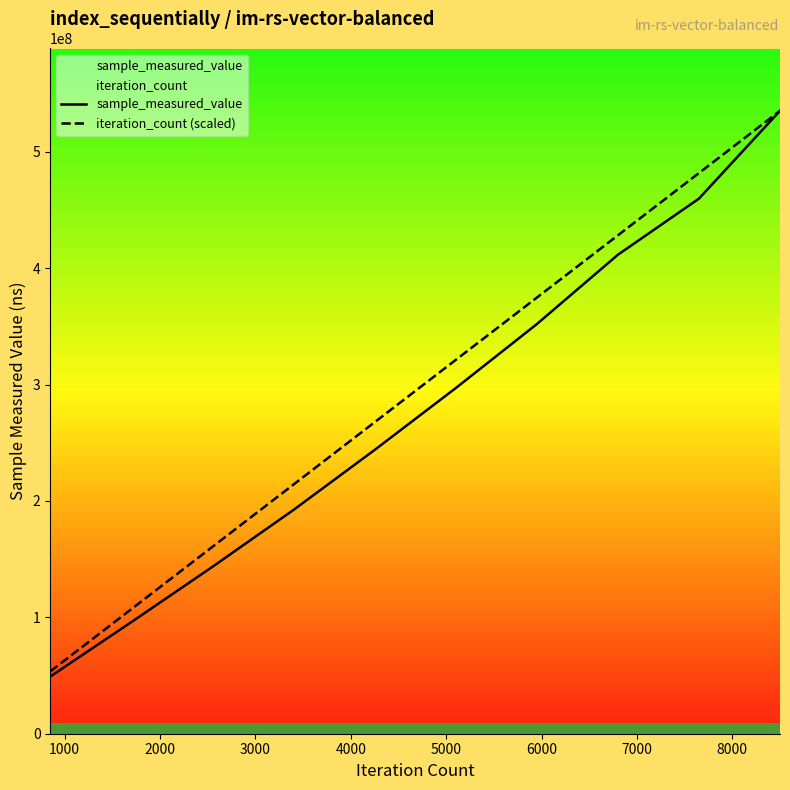

What is the lowest value of the iteration_count (scaled) series?

53514886.1